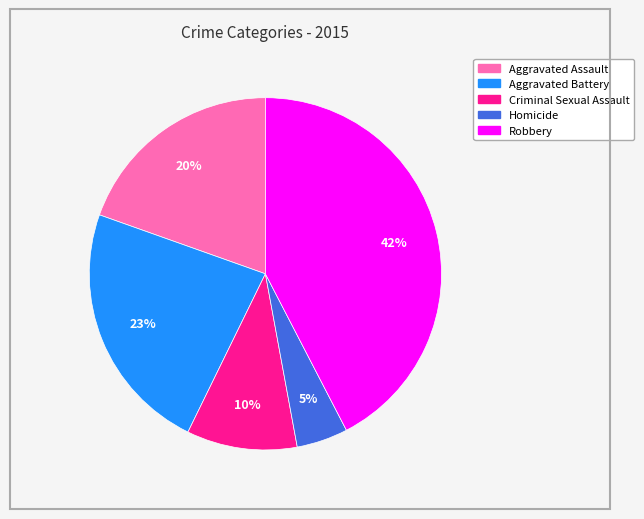

Which category has the biggest portion of the pie?

Robbery